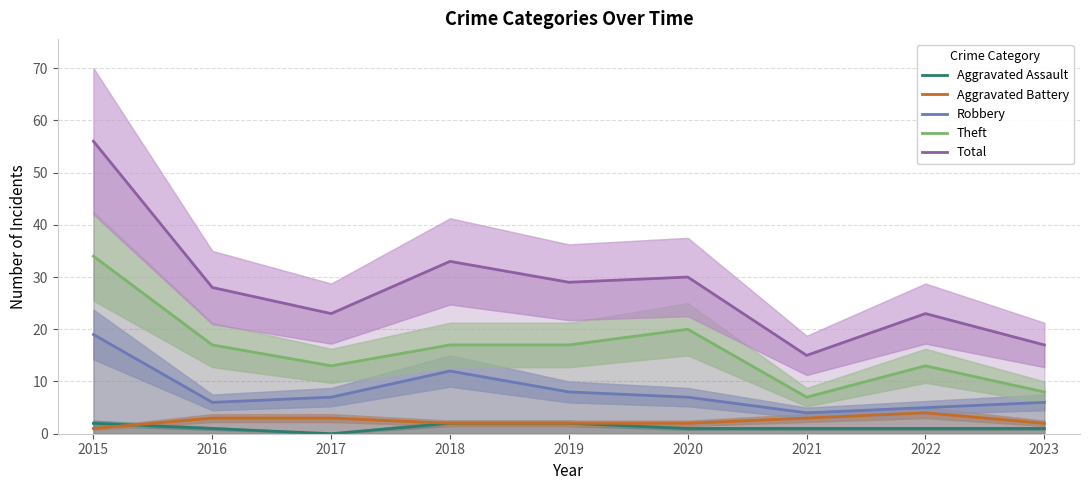

Which series has the largest range (max minus min)?

Total